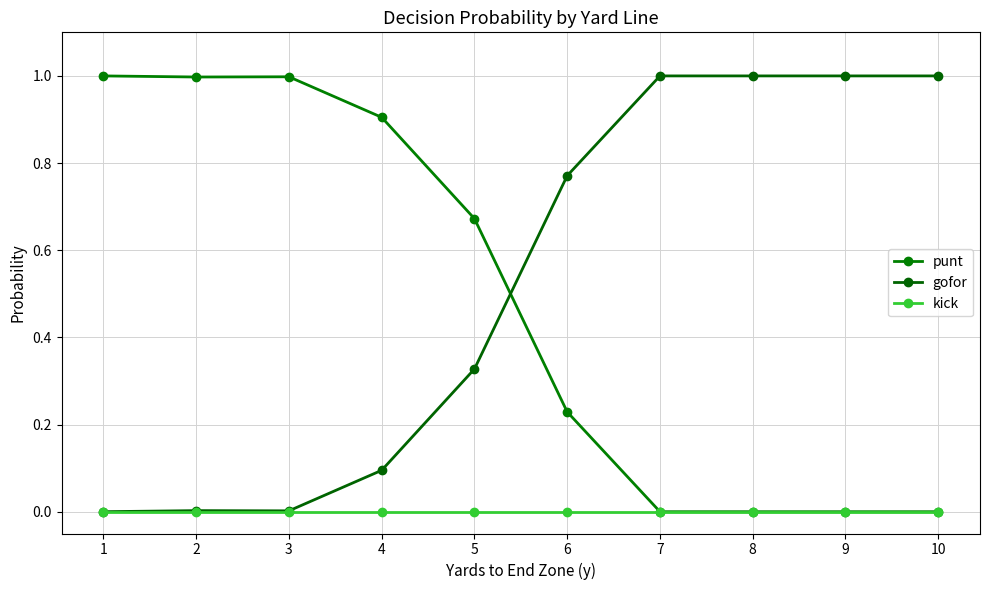

How many lines are shown in the chart?

3